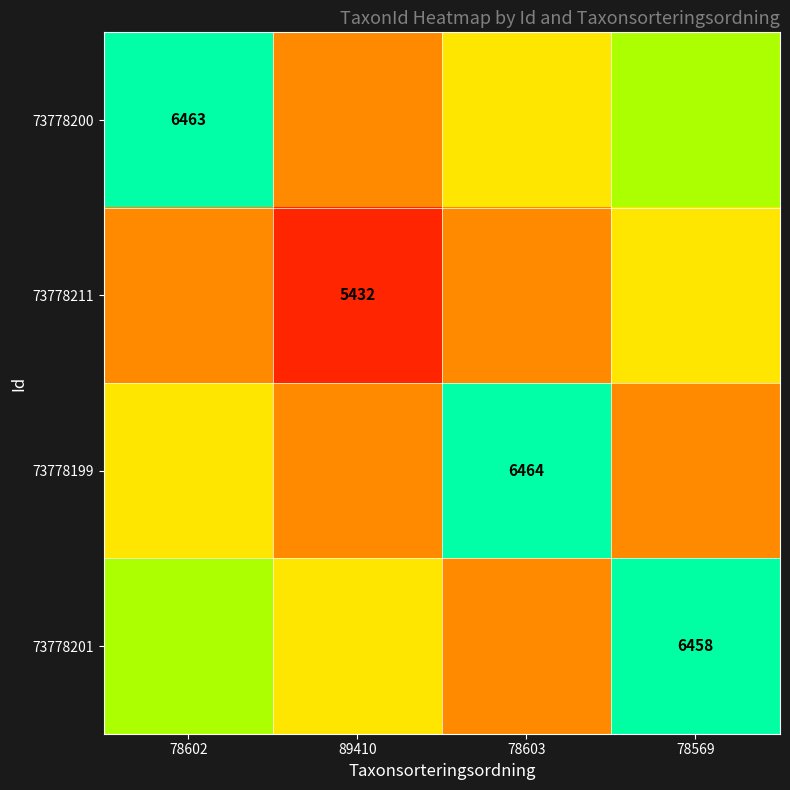

Between 89410 and 78569, which is larger?

78569